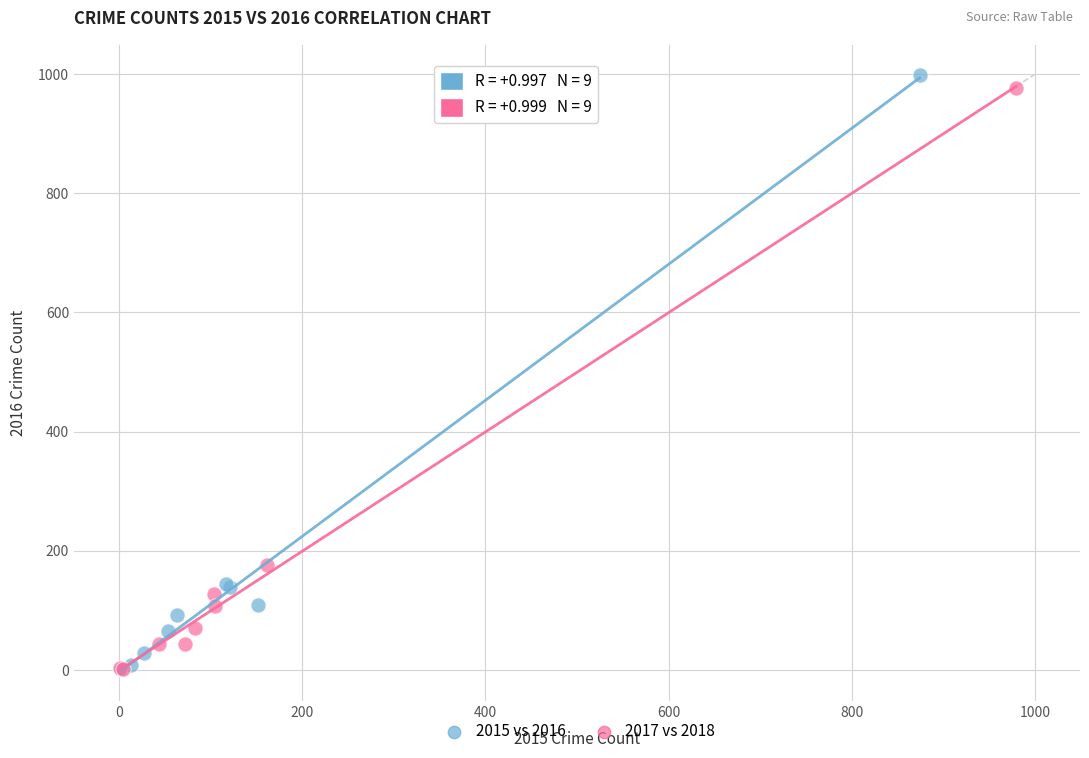

Which series has the largest Y range (max minus min)?

2015 vs 2016